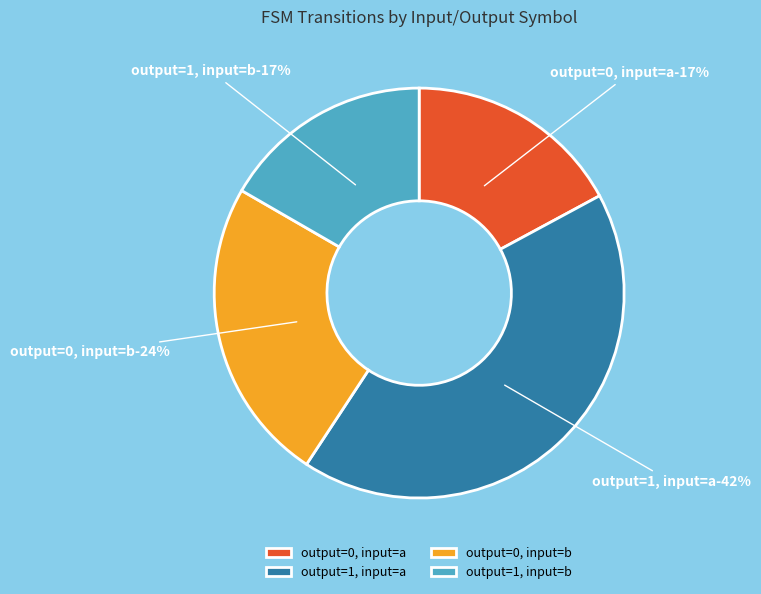

To the nearest percent, what is the average slice percentage?

25%